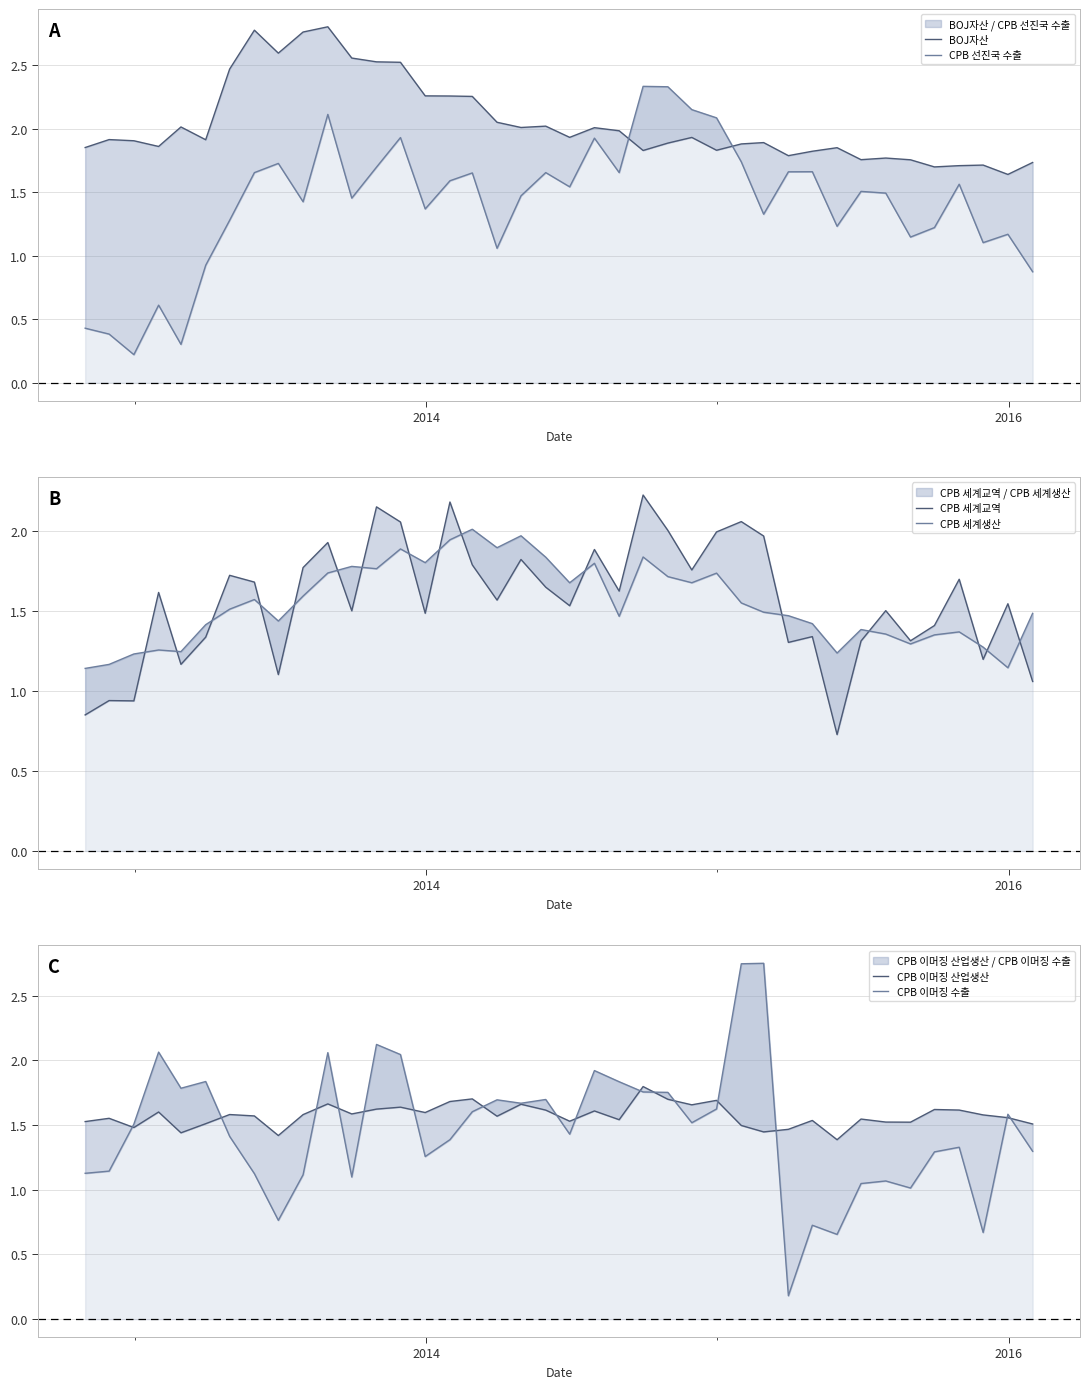

What are all the series names shown in the legend?

BOJ자산, CPB 선진국 수출, CPB 세계교역, CPB 세계생산, CPB 이머징 산업생산, CPB 이머징 수출